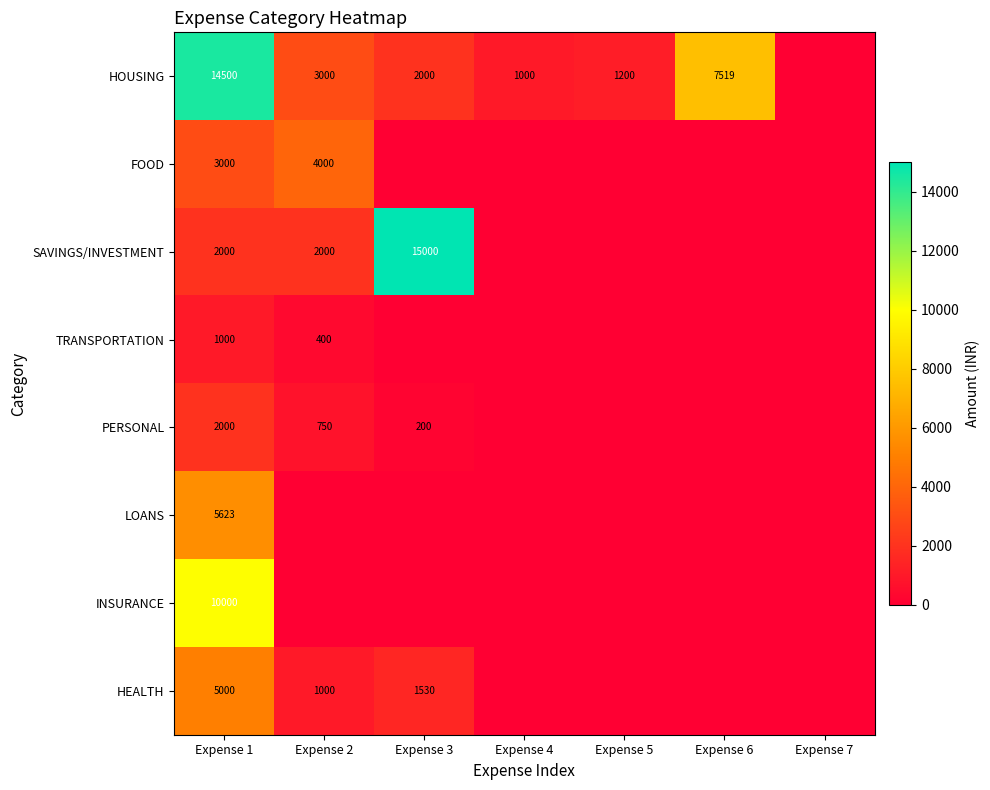

How many series are shown in this chart?

8